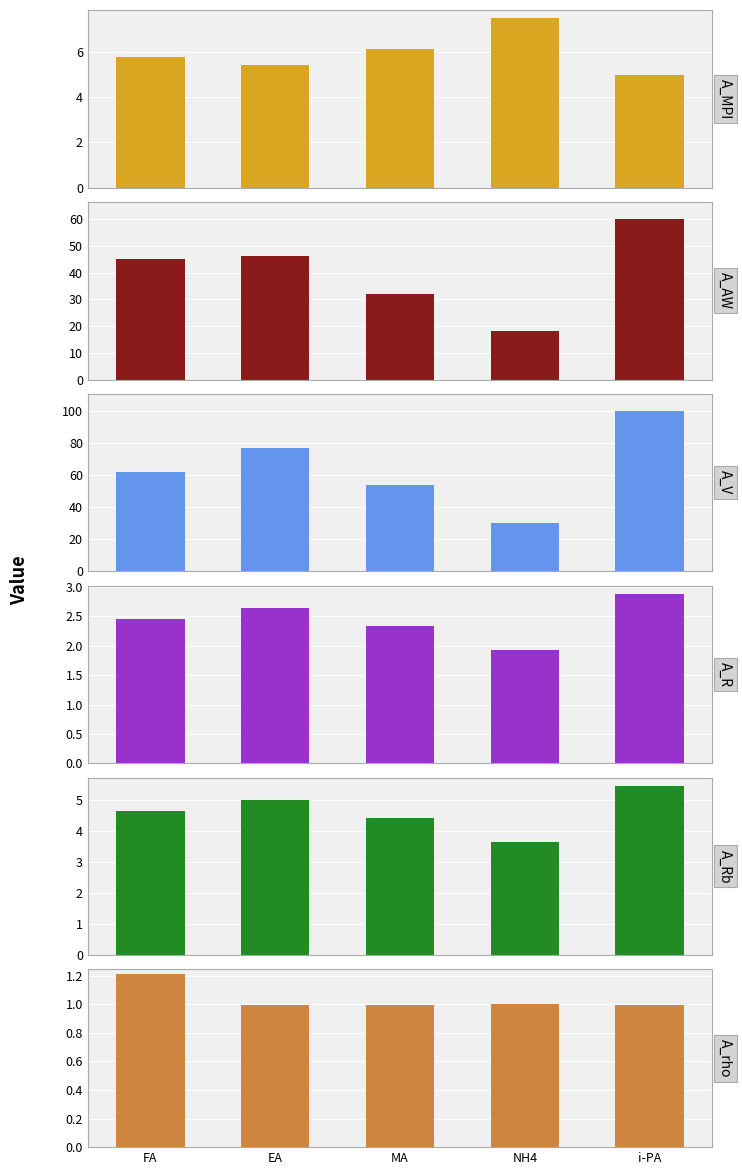

The value of A_Rb at i-PA is 3.2. True or false?

False